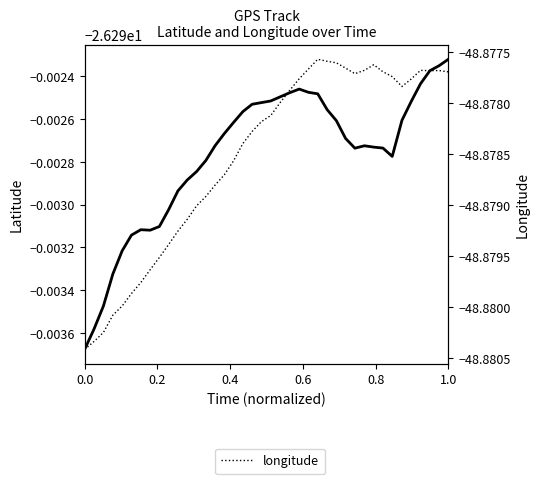

At which category is the sum across all series the highest?

1.0